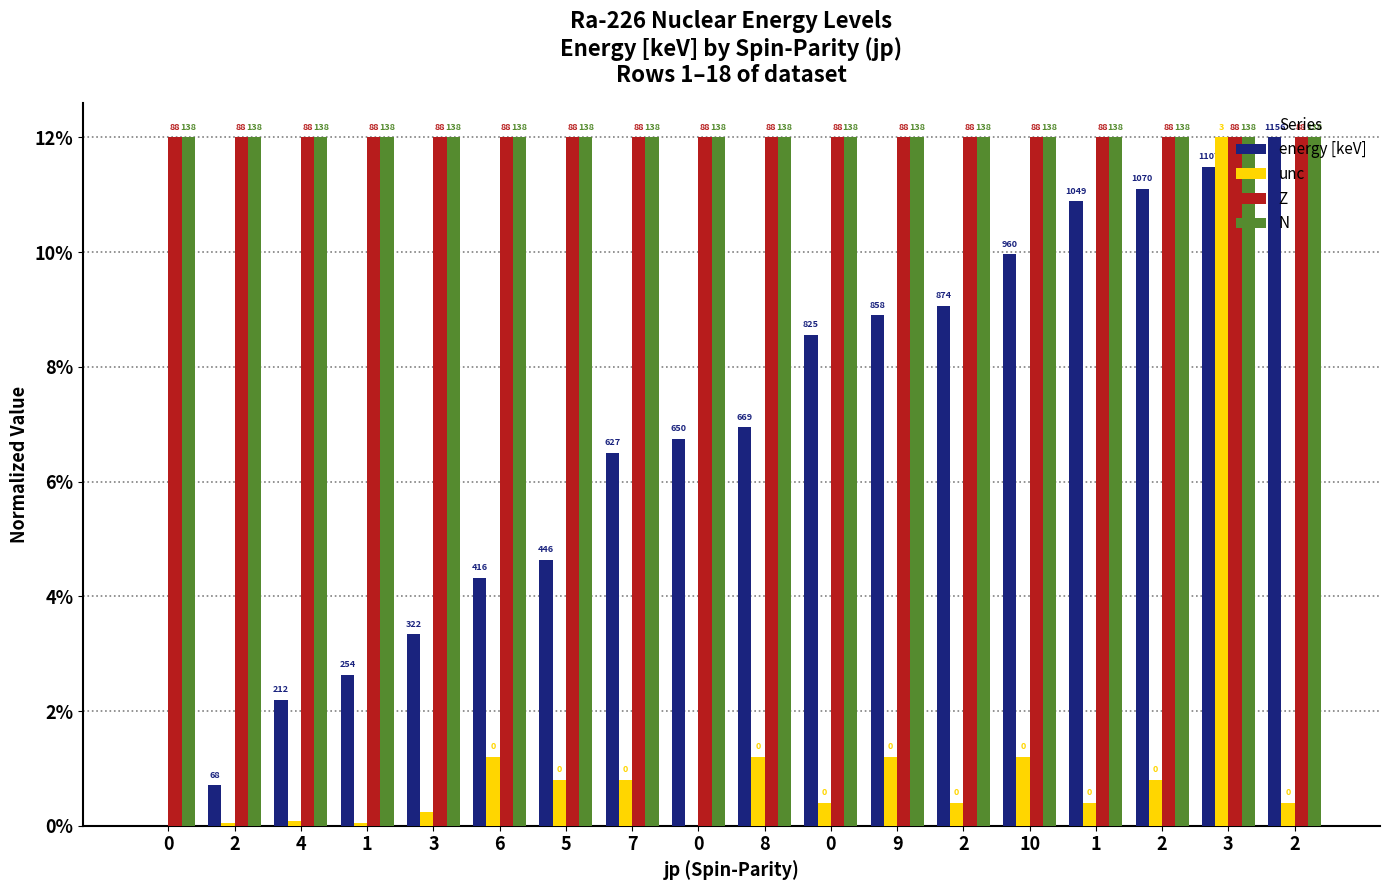

What are all the series names shown in the legend?

energy [keV], unc, Z, N